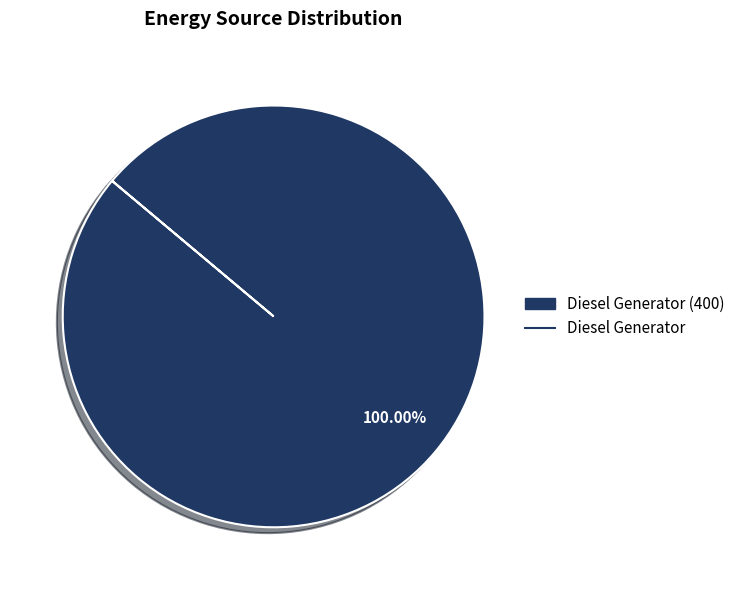

Is there any slice that represents more than half of the pie?

Yes